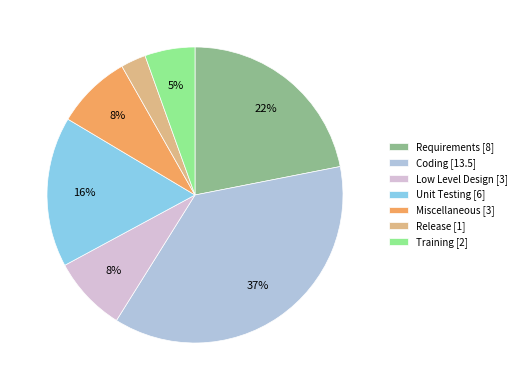

Is it true that Release [1] is 3% of the pie?

True